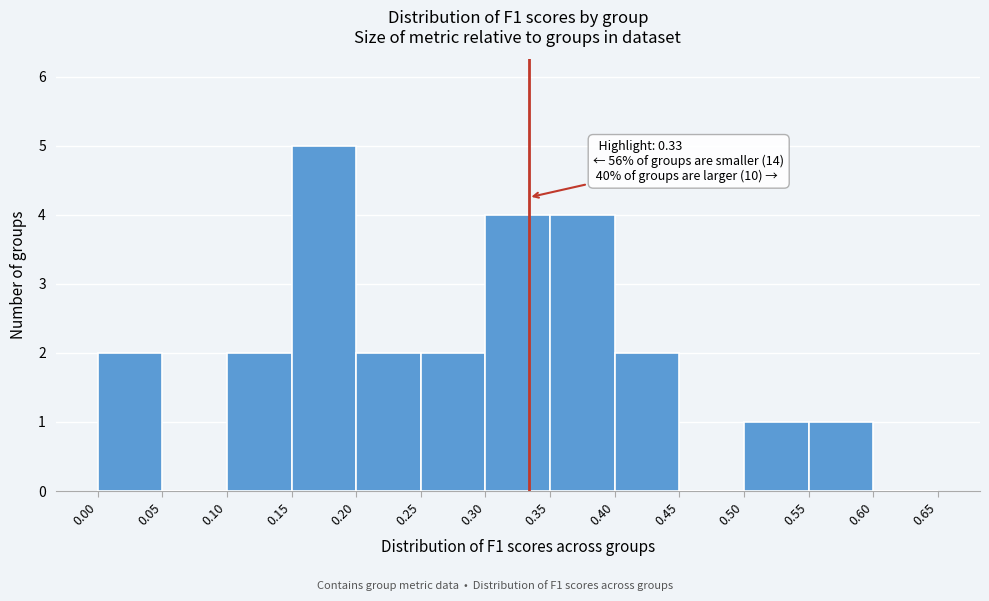

Over which range of the x-axis is the bar tallest?

0.15 to 0.20